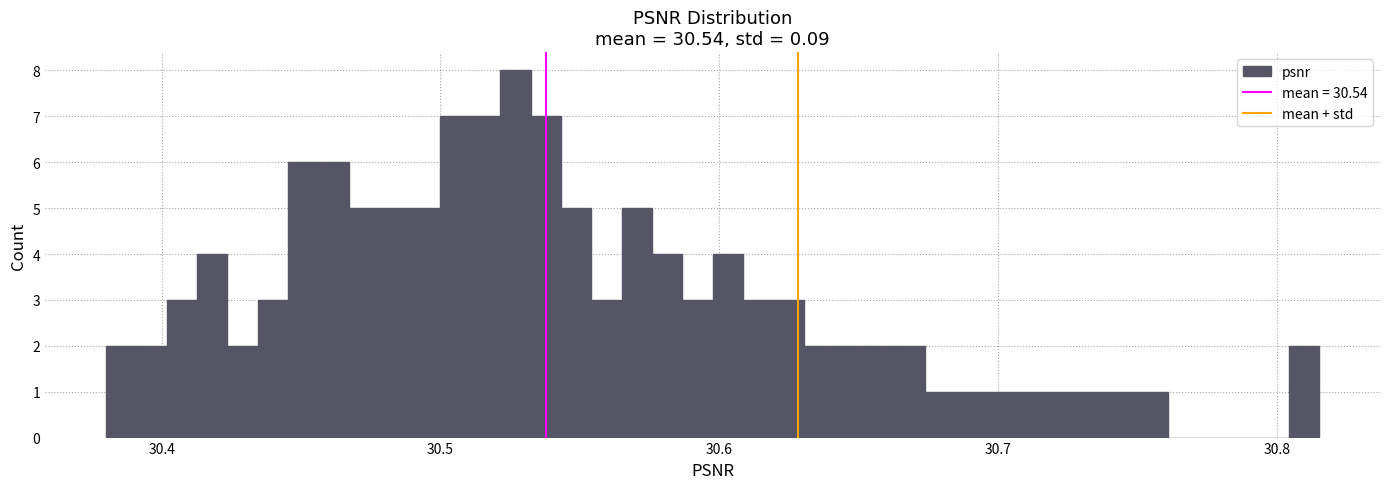

Read against the x-axis, roughly where is the centre of the tallest bar?

30.53